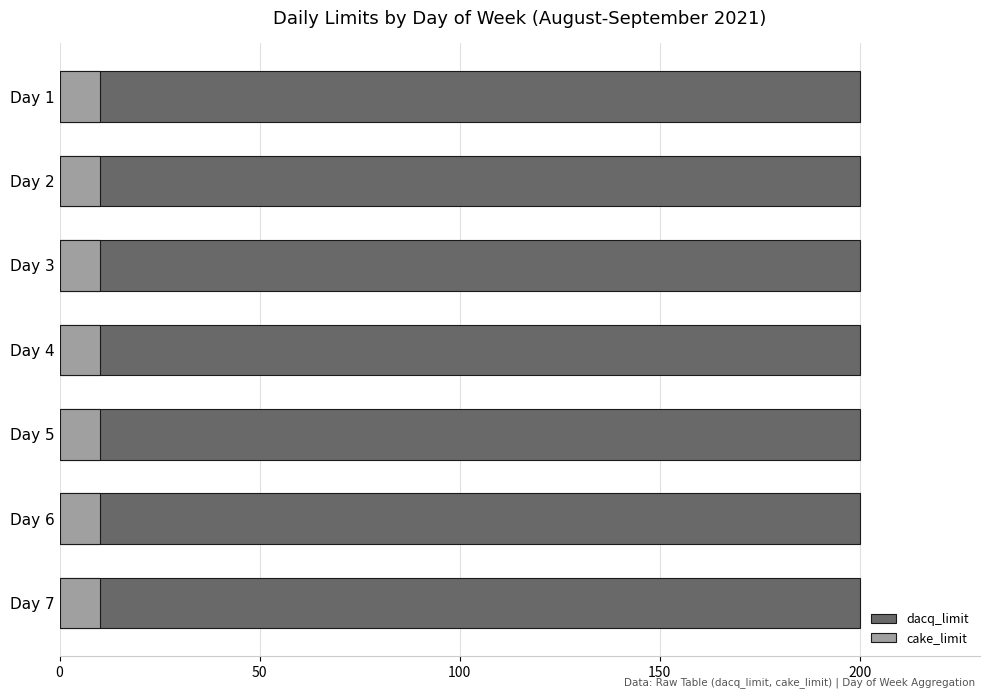

Where is cake_limit nearest to the value 10?

Day 1